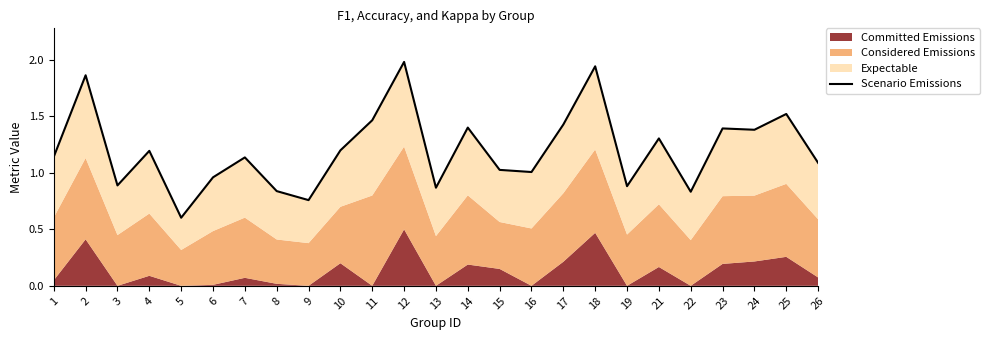

What is the sum of the values at 3 and 11?

2.4